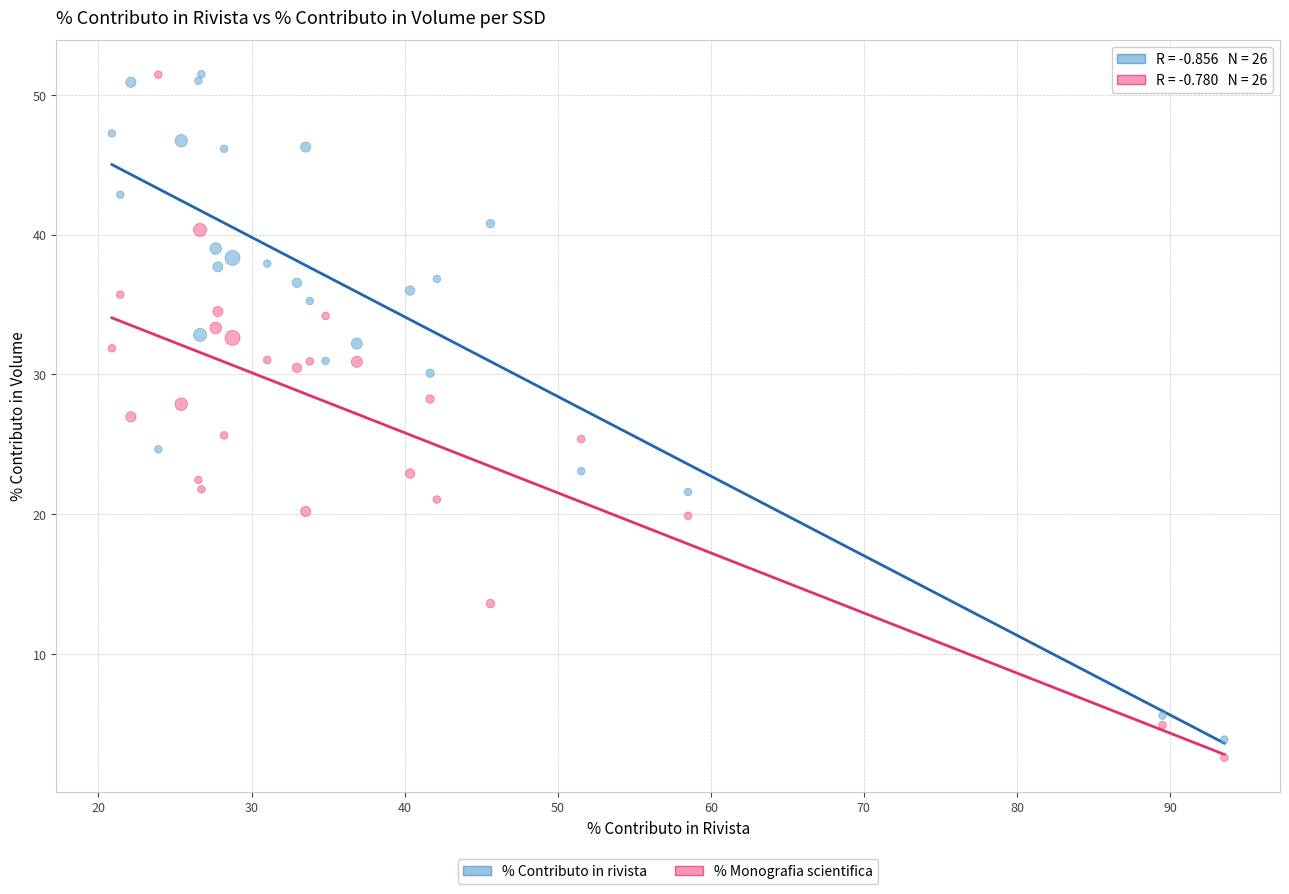

What is the X range (max minus min) for the scatter plot?

72.7